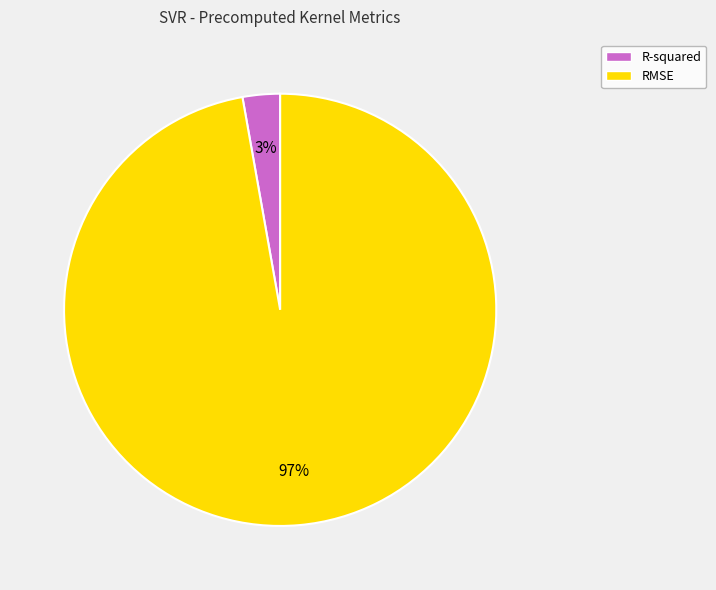

Which category has the biggest portion of the pie?

RMSE